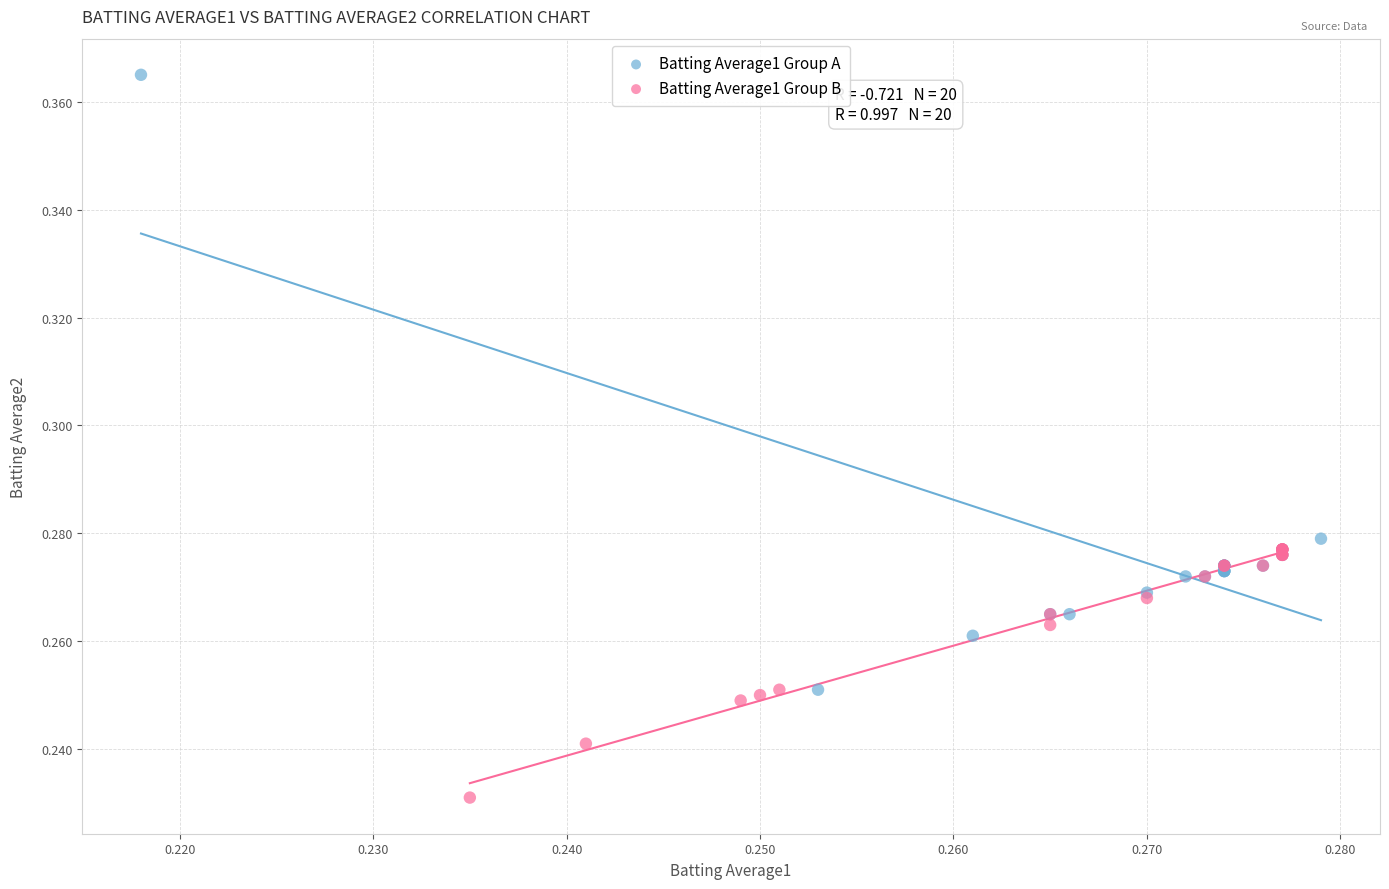

What are all the series names shown in the legend?

Batting Average1 Group A, Batting Average1 Group B